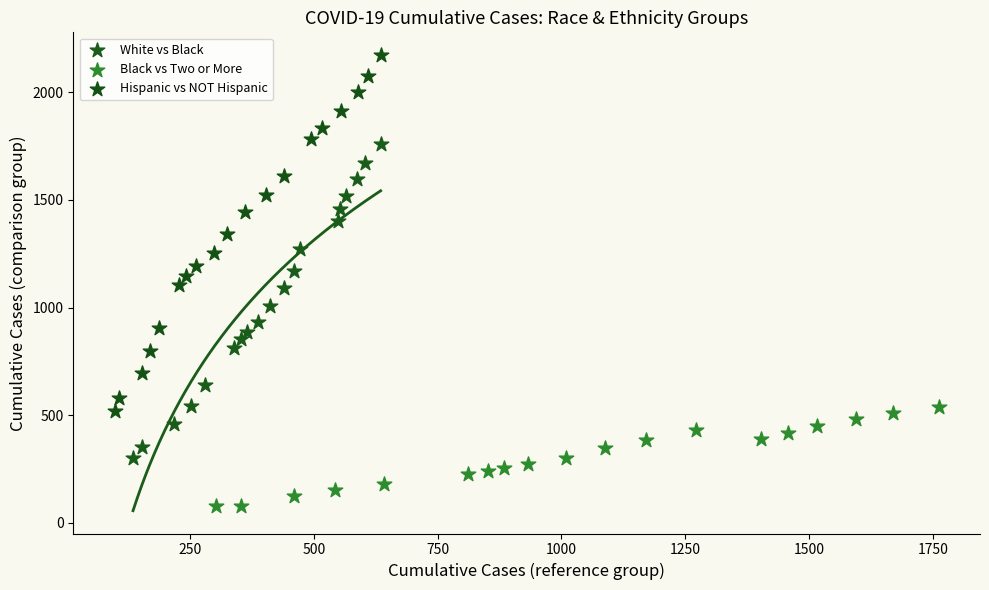

Which series reaches the minimum Y coordinate?

Black vs Two or More